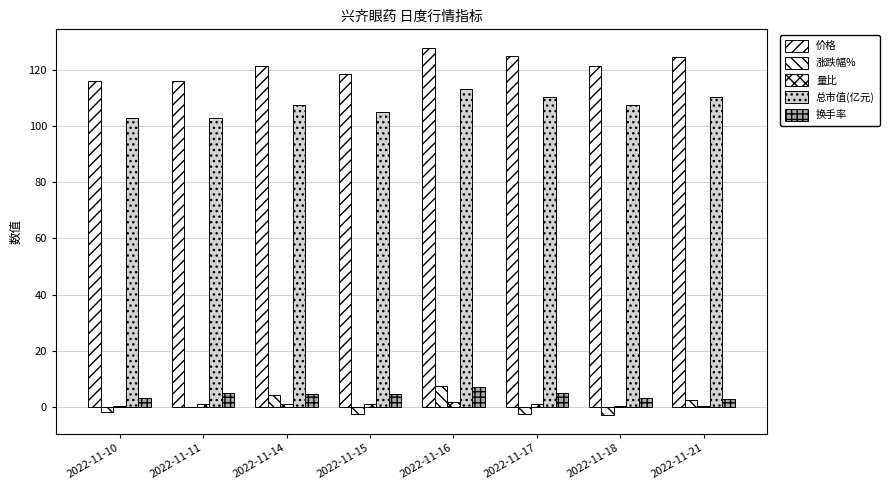

Reading right to left, list all the values displayed in this chart.

价格: 2022-11-21=124.5	2022-11-18=121.1	2022-11-17=124.7	2022-11-16=127.8	2022-11-15=118.6	2022-11-14=121.3	2022-11-11=116.1	2022-11-10=116.0
涨跌幅%: 2022-11-21=2.7	2022-11-18=-2.8	2022-11-17=-2.4	2022-11-16=7.7	2022-11-15=-2.2	2022-11-14=4.5	2022-11-11=0.1	2022-11-10=-1.7
量比: 2022-11-21=0.6	2022-11-18=0.7	2022-11-17=1.0	2022-11-16=1.7	2022-11-15=1.1	2022-11-14=1.1	2022-11-11=1.2	2022-11-10=0.6
总市值(亿元): 2022-11-21=110.2	2022-11-18=107.3	2022-11-17=110.4	2022-11-16=113.2	2022-11-15=105.0	2022-11-14=107.4	2022-11-11=102.8	2022-11-10=102.7
换手率: 2022-11-21=3.0	2022-11-18=3.5	2022-11-17=5.2	2022-11-16=7.2	2022-11-15=4.7	2022-11-14=4.7	2022-11-11=4.9	2022-11-10=3.4